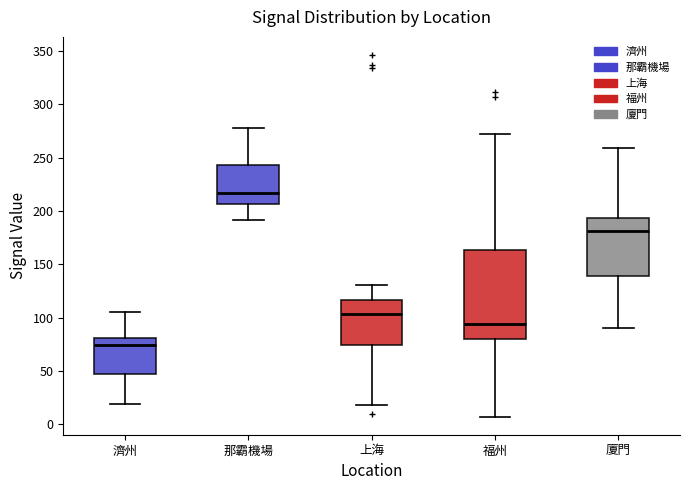

Reading left to right, read every box against the y-axis: the position of its median line, the range the box covers, and the ends of its whiskers. The values are not printed on the chart, so give them approximately, as read against the axis.

濟州: median 75, box 45 to 80, whiskers 20 to 105
那霸機場: median 215, box 205 to 245, whiskers 190 to 280
上海: median 105, box 75 to 115, whiskers 20 to 130
福州: median 95, box 80 to 165, whiskers 5 to 270
廈門: median 180, box 140 to 195, whiskers 90 to 260